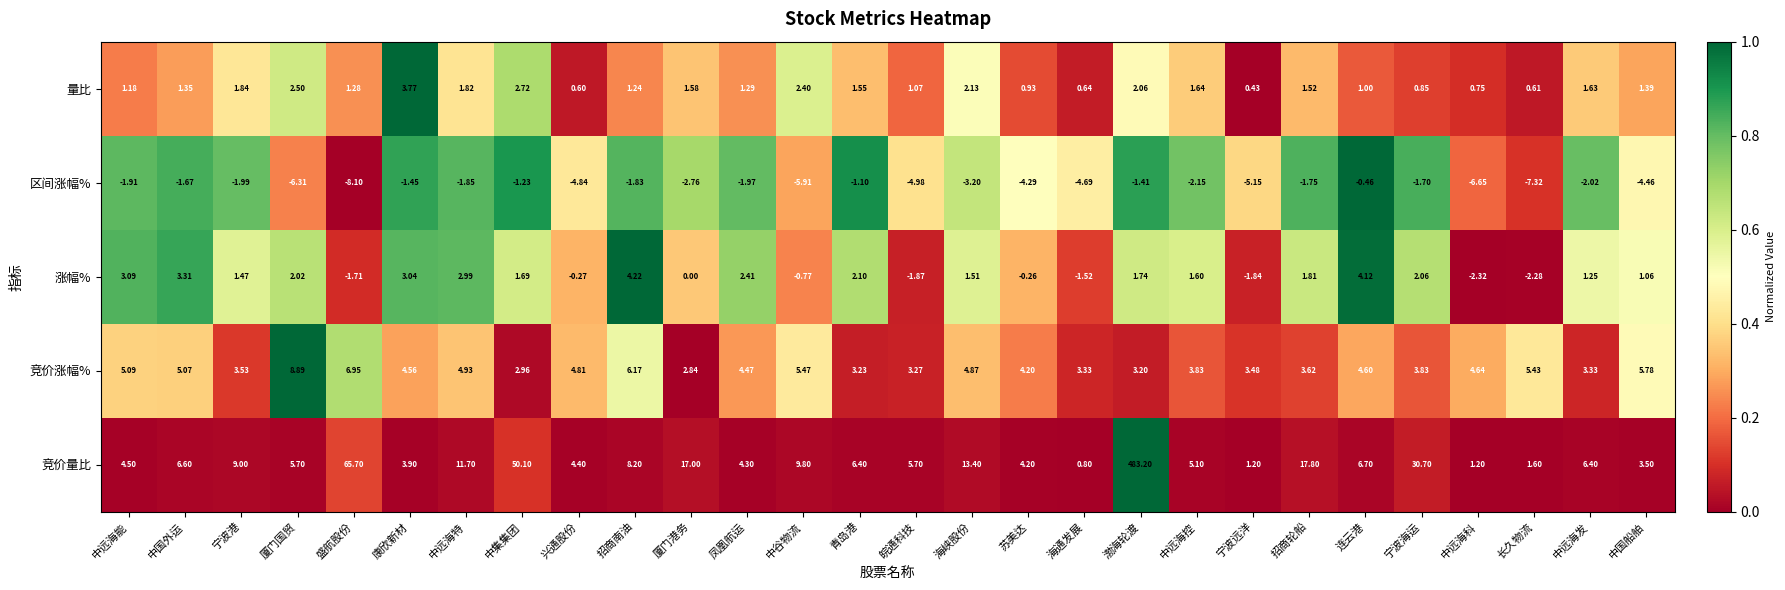

At which category does the chart reach its minimum across all series?

盛航股份